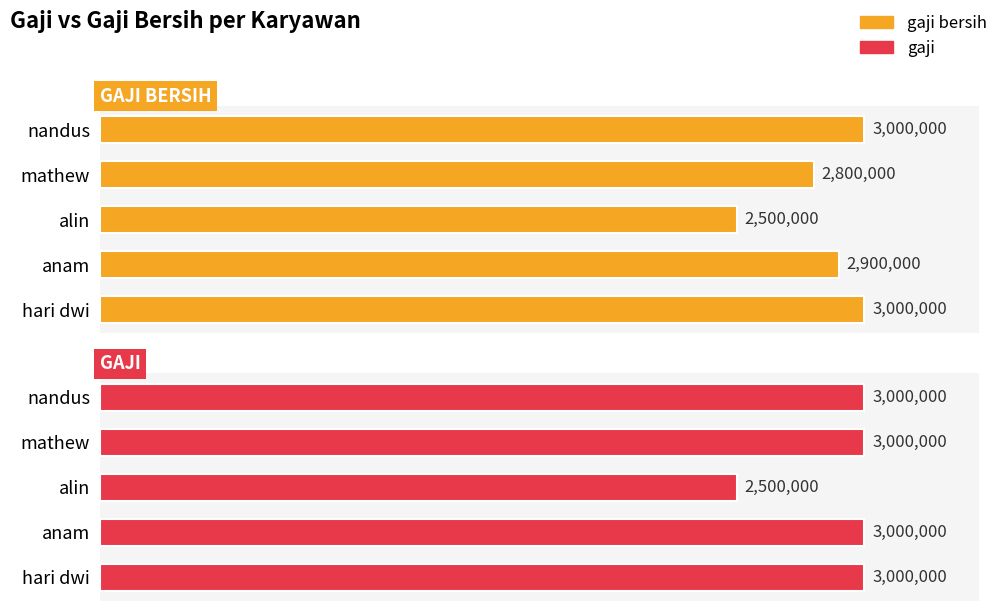

Rank the series at mathew from lowest to highest value.

gaji bersih, gaji